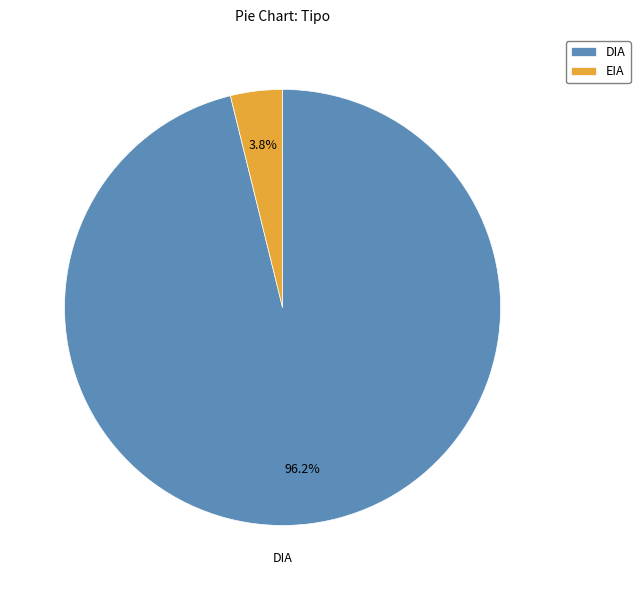

Which has a higher value, DIA or EIA?

DIA